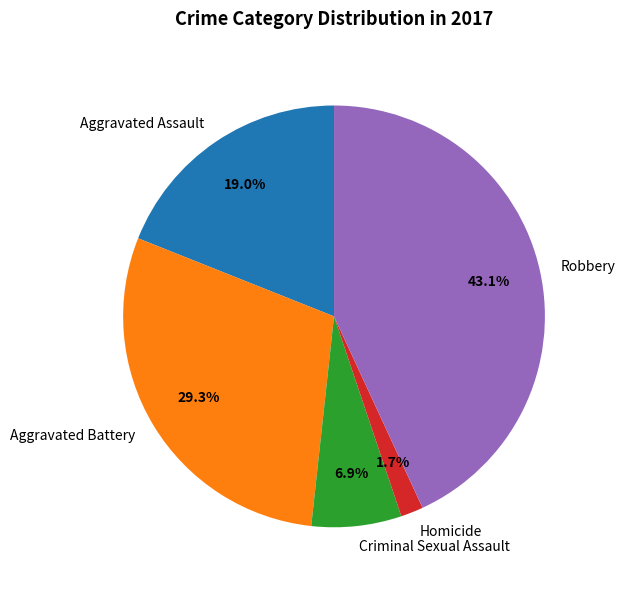

The Homicide slice represents 2% of the pie. True or false?

True